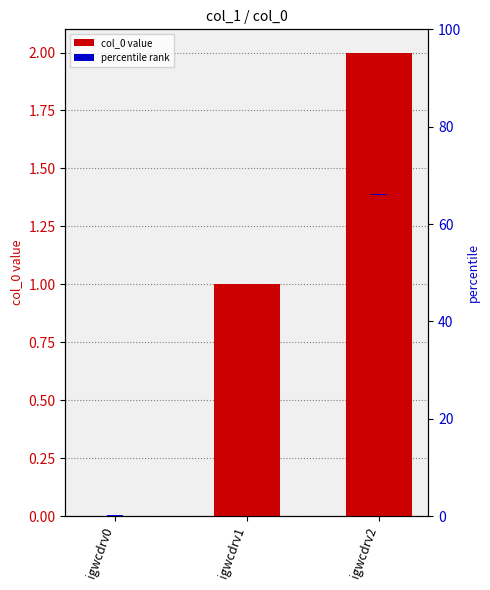

True or false: percentile rank has a value of 0.2 at igwcdrv2.

False